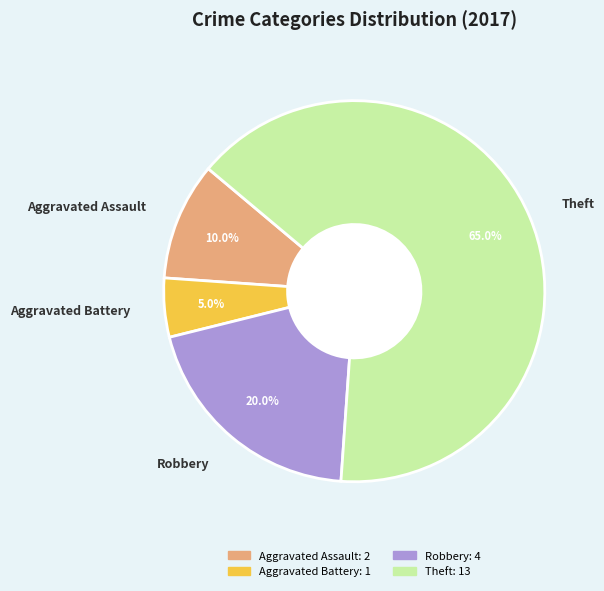

Is there a majority slice in this chart?

Yes